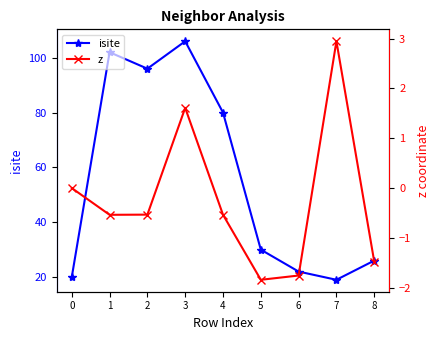

The value of z at 0 is -1.6. True or false?

False